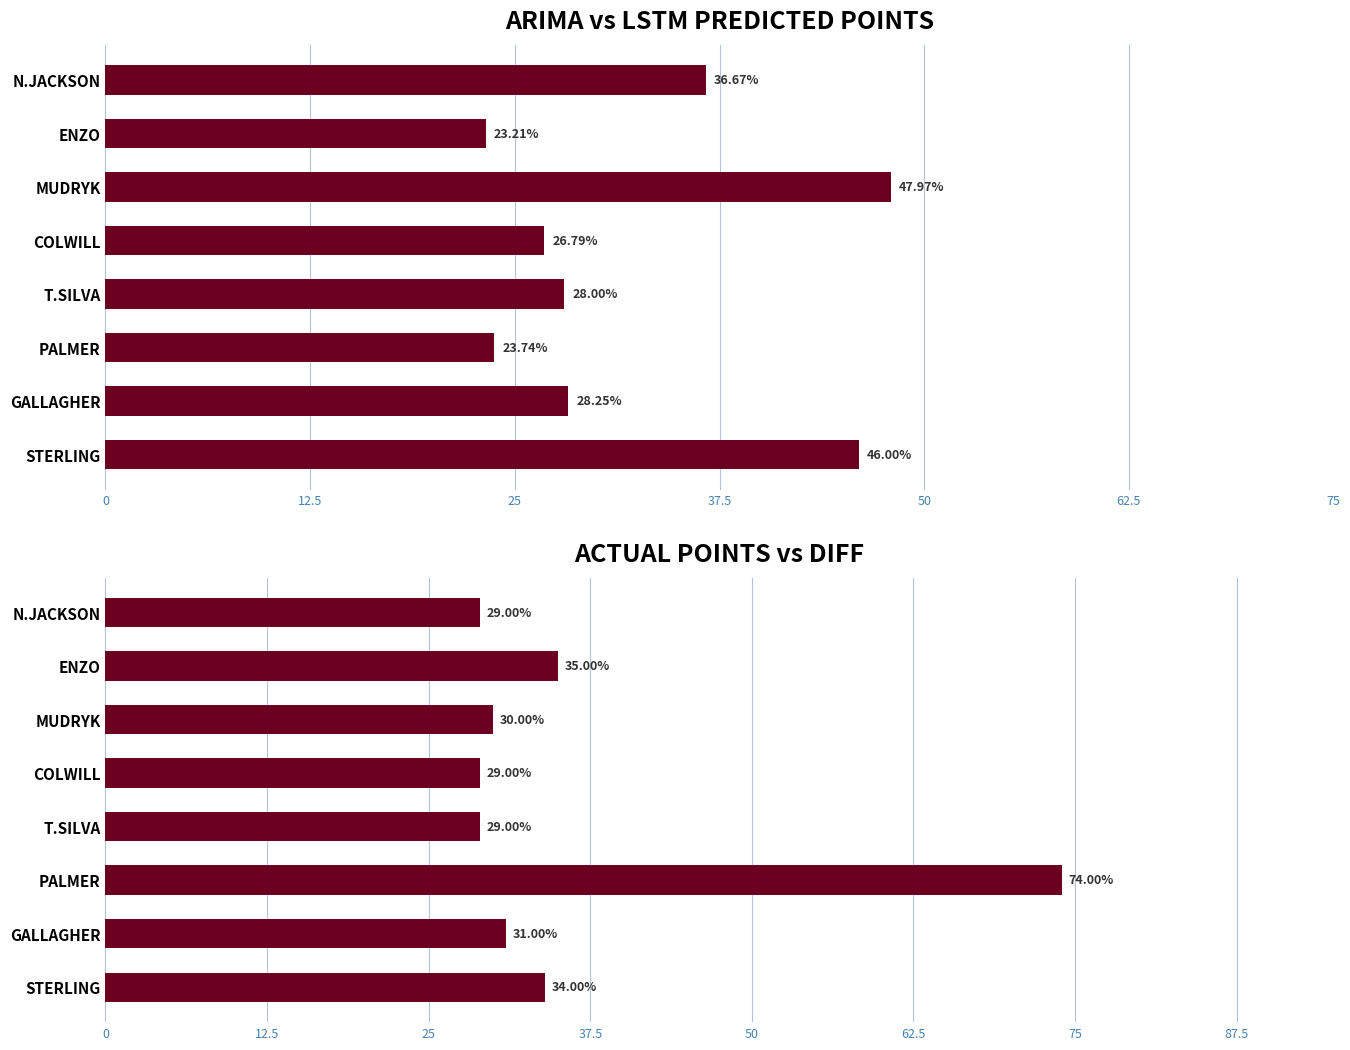

What is the value of the ARIMAPP bar at the 1st from the left?

46.0